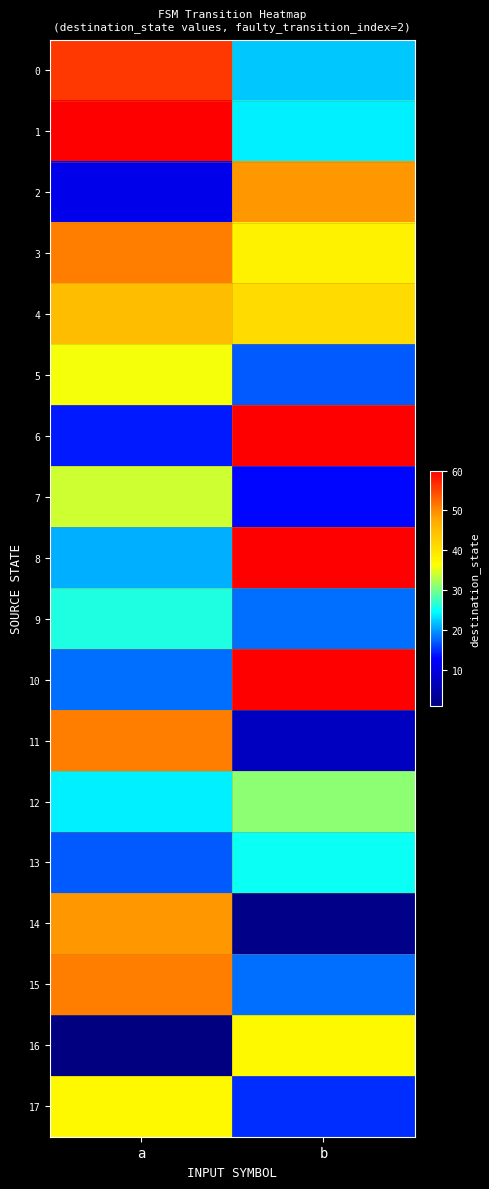

What is the difference between the highest and lowest values at b?

58